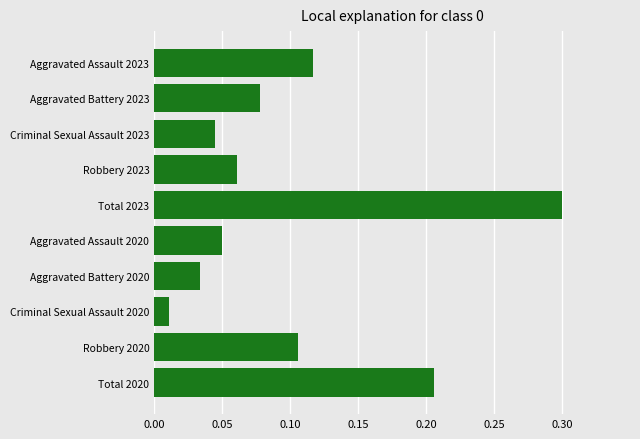

What is the label of the 8th bar from the top?

Criminal Sexual Assault 2020